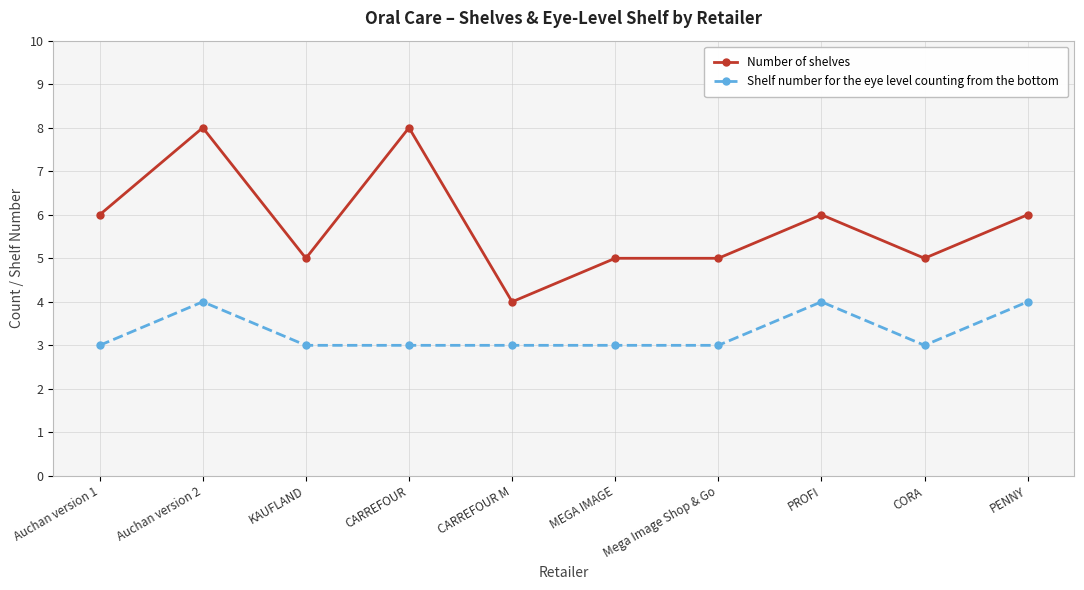

What is the spread (max minus min) of values at CARREFOUR M?

1